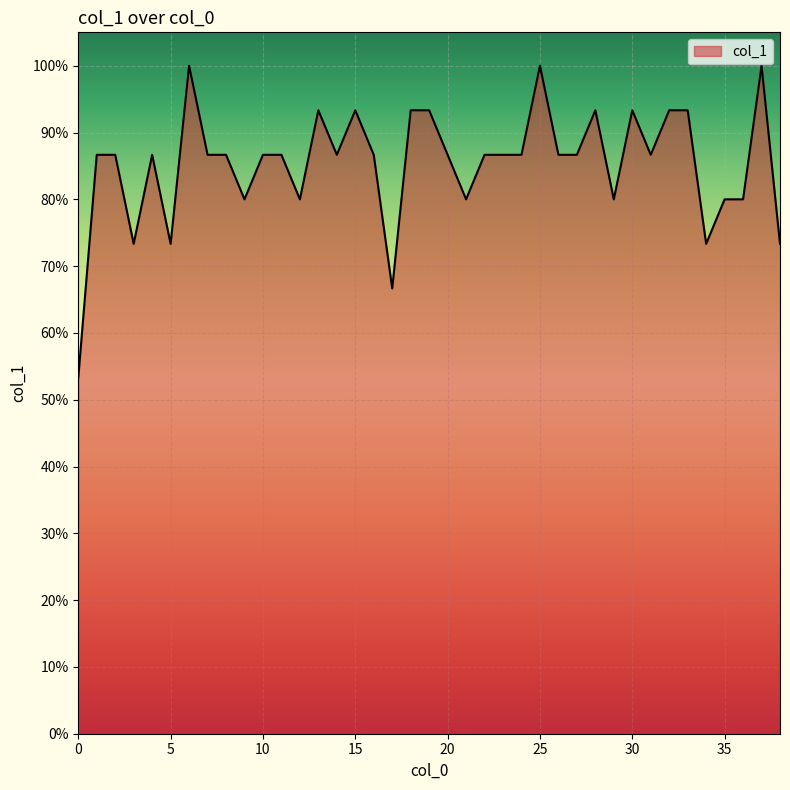

Does the chart have visible grid lines?

Yes